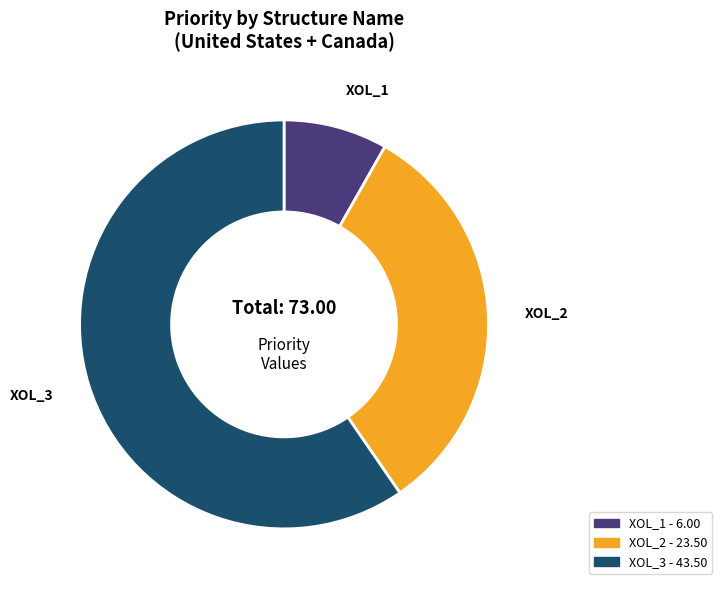

Is it true that XOL_1 is 8% of the pie?

True